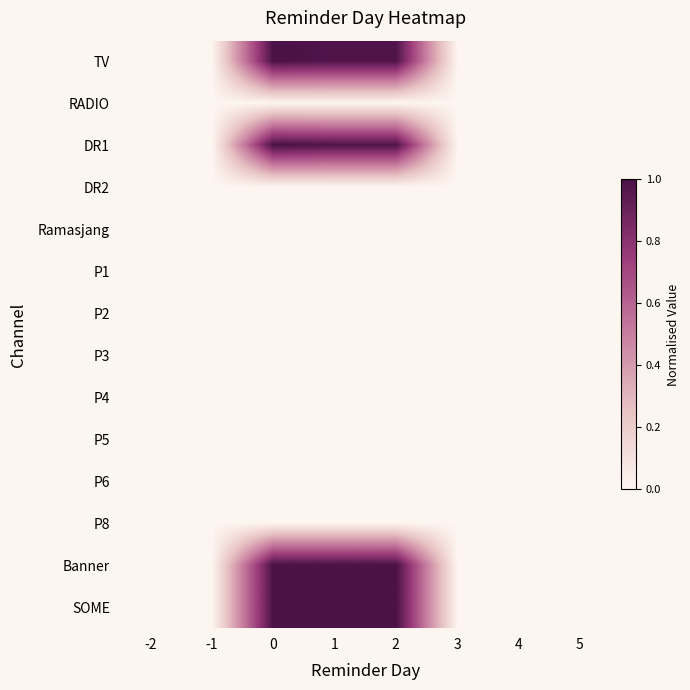

Reading left to right, list all the values displayed in this chart.

TV: -2=0.0	-1=0.0	0=1.0	1=1.0	2=1.0	3=0.0	4=0.0	5=0.0
RADIO: -2=0.0	-1=0.0	0=0.0	1=0.0	2=0.0	3=0.0	4=0.0	5=0.0
DR1: -2=0.0	-1=0.0	0=1.0	1=1.0	2=1.0	3=0.0	4=0.0	5=0.0
DR2: -2=0.0	-1=0.0	0=0.0	1=0.0	2=0.0	3=0.0	4=0.0	5=0.0
Ramasjang: -2=0.0	-1=0.0	0=0.0	1=0.0	2=0.0	3=0.0	4=0.0	5=0.0
P1: -2=0.0	-1=0.0	0=0.0	1=0.0	2=0.0	3=0.0	4=0.0	5=0.0
P2: -2=0.0	-1=0.0	0=0.0	1=0.0	2=0.0	3=0.0	4=0.0	5=0.0
P3: -2=0.0	-1=0.0	0=0.0	1=0.0	2=0.0	3=0.0	4=0.0	5=0.0
P4: -2=0.0	-1=0.0	0=0.0	1=0.0	2=0.0	3=0.0	4=0.0	5=0.0
P5: -2=0.0	-1=0.0	0=0.0	1=0.0	2=0.0	3=0.0	4=0.0	5=0.0
P6: -2=0.0	-1=0.0	0=0.0	1=0.0	2=0.0	3=0.0	4=0.0	5=0.0
P8: -2=0.0	-1=0.0	0=0.0	1=0.0	2=0.0	3=0.0	4=0.0	5=0.0
Banner: -2=0.0	-1=0.0	0=1.0	1=1.0	2=1.0	3=0.0	4=0.0	5=0.0
SOME: -2=0.0	-1=0.0	0=1.0	1=1.0	2=1.0	3=0.0	4=0.0	5=0.0